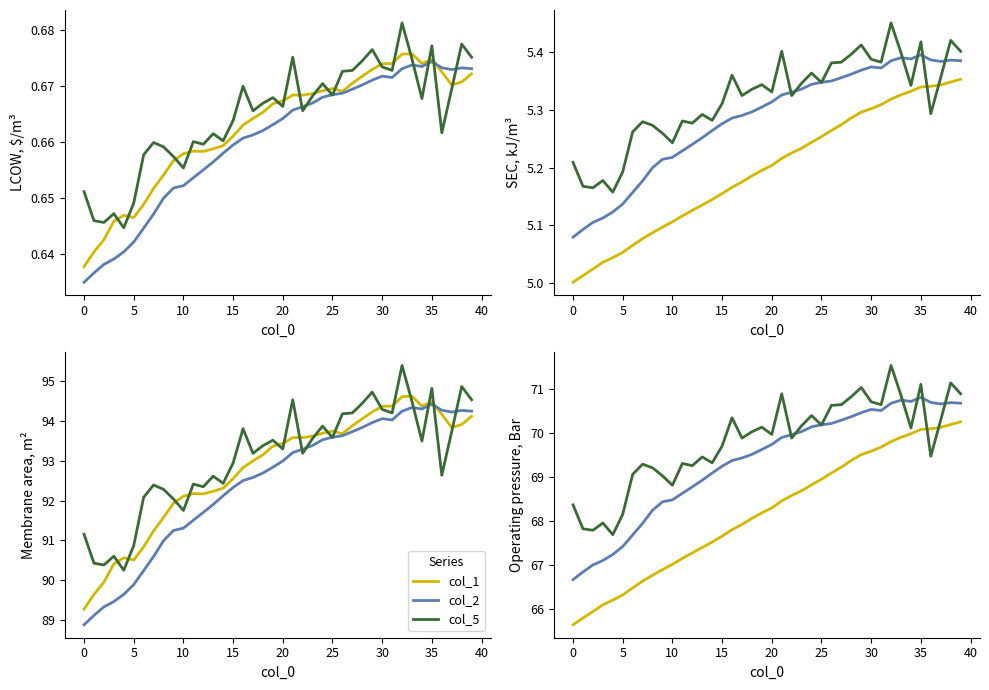

True or false: col_5 and col_2 intersect in this chart.

True